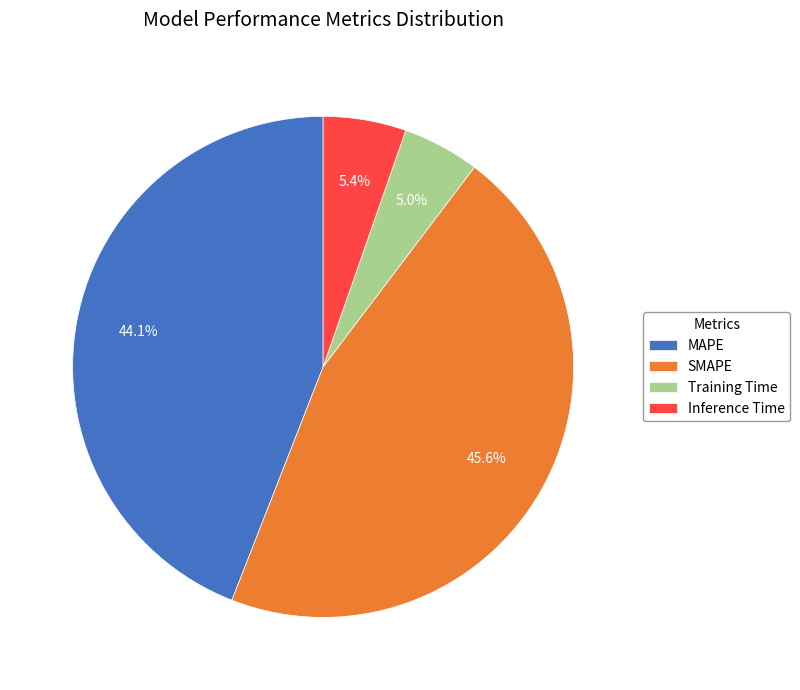

What percentage is the SMAPE slice, to the nearest percent?

46%